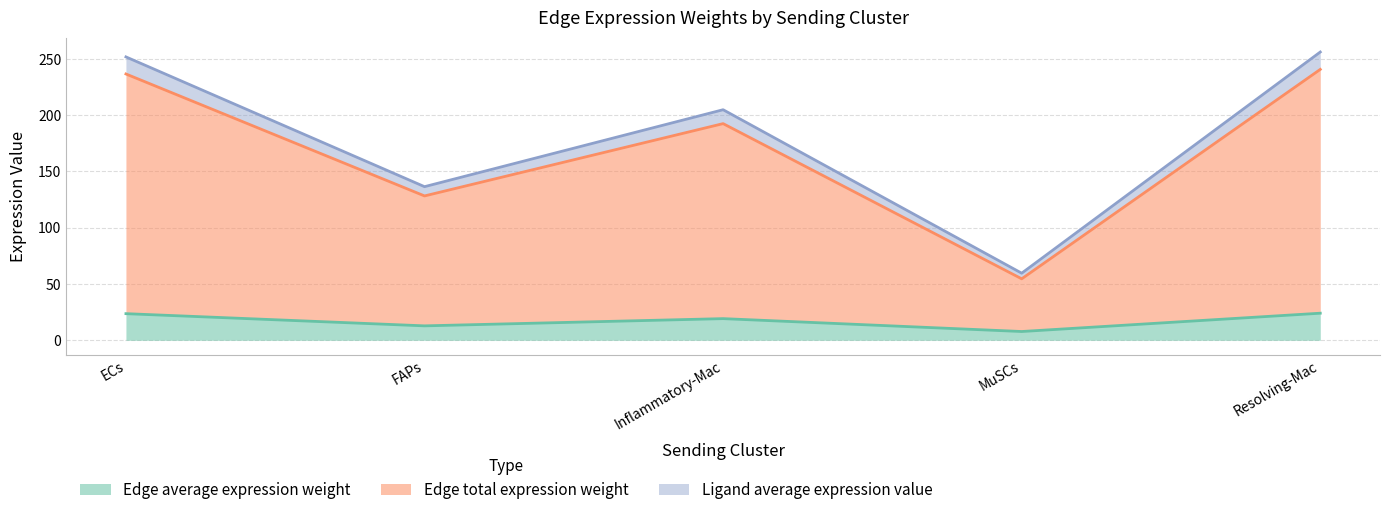

Is it true that Edge average expression weight equals 9.0 at Inflammatory-Mac?

False